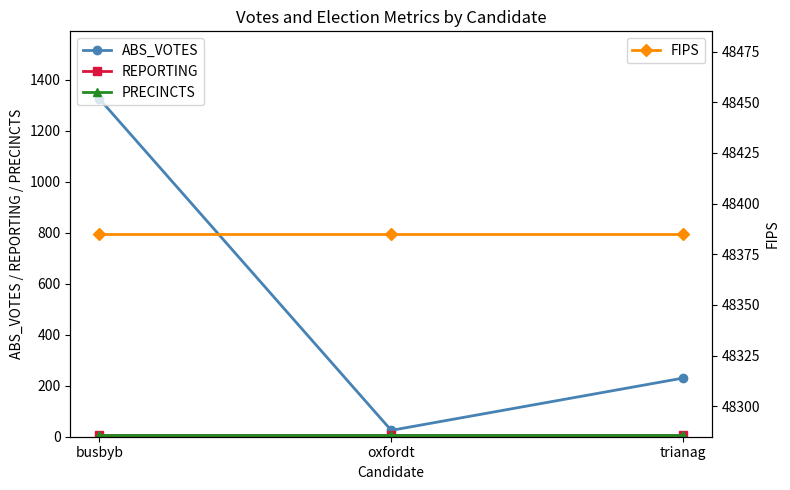

What is the minimum value for REPORTING?

6